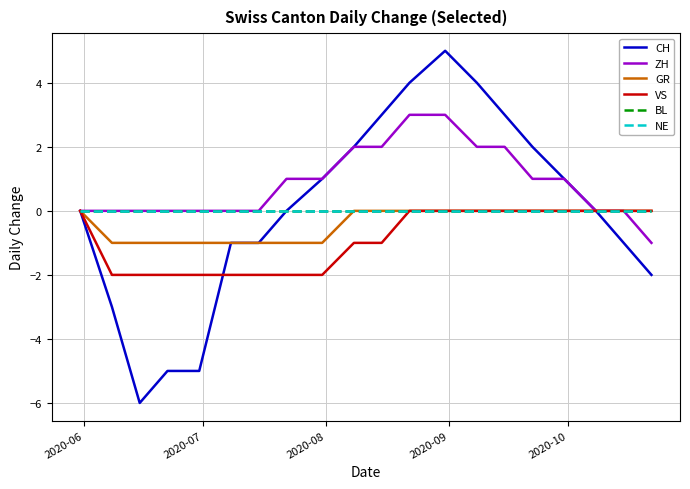

Does the chart display data point markers on the line(s)?

No